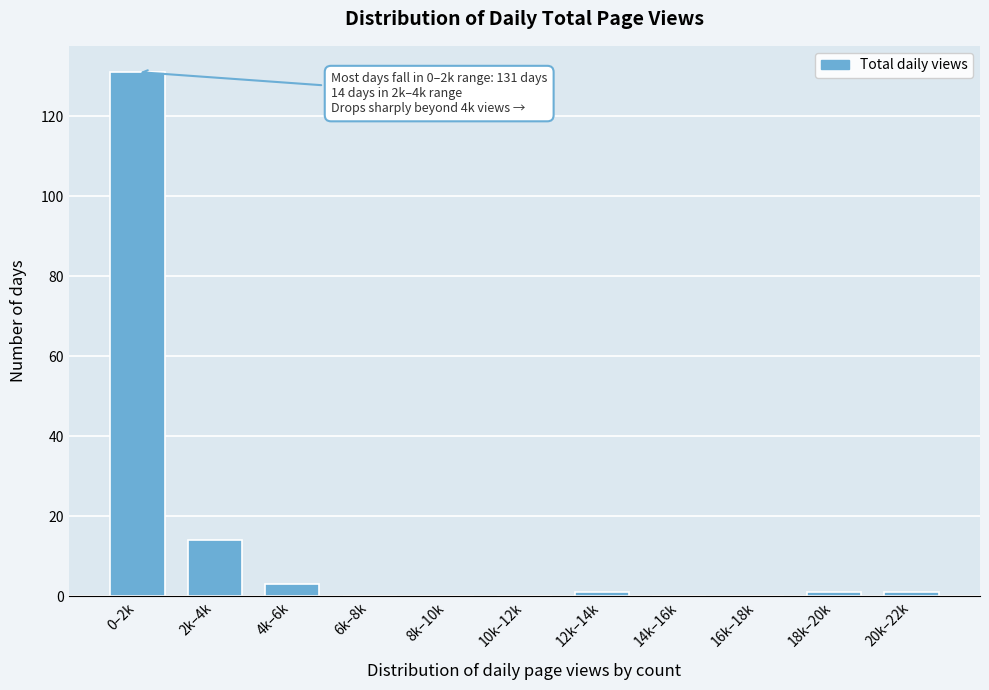

Reading right to left, what are all the values shown in this chart?

20k–22k=1	18k–20k=1	16k–18k=0	14k–16k=0	12k–14k=1	10k–12k=0	8k–10k=0	6k–8k=0	4k–6k=3	2k–4k=14	0–2k=131